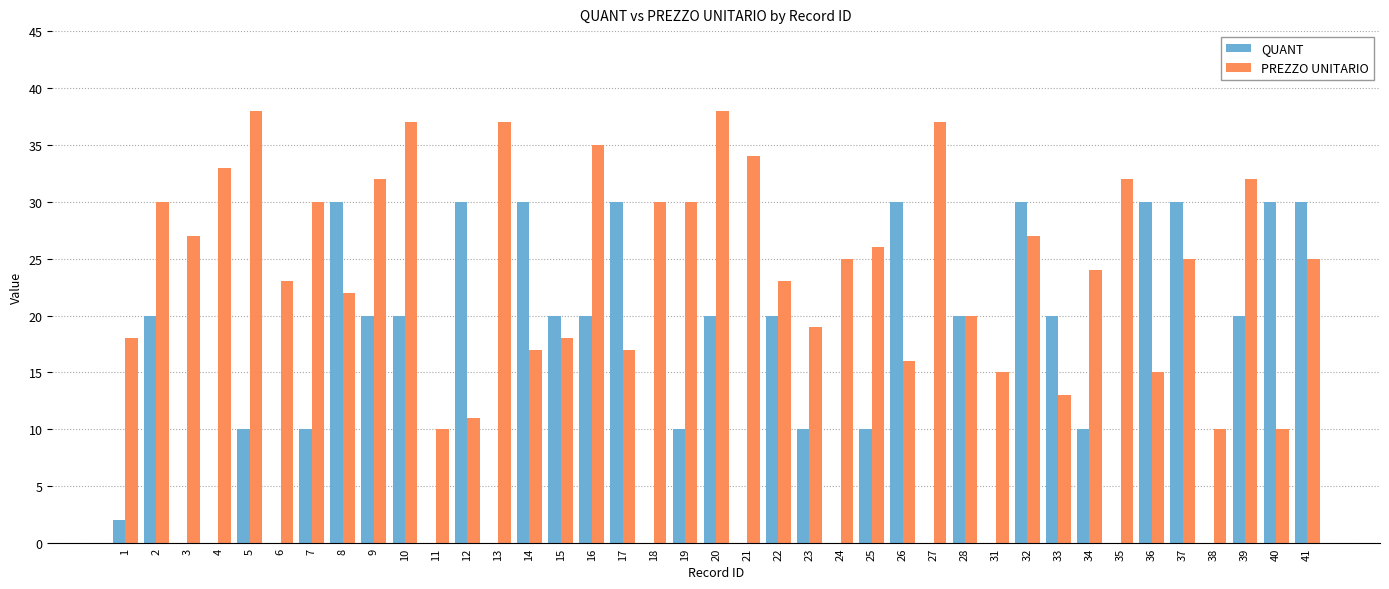

What is the greatest value displayed?

38